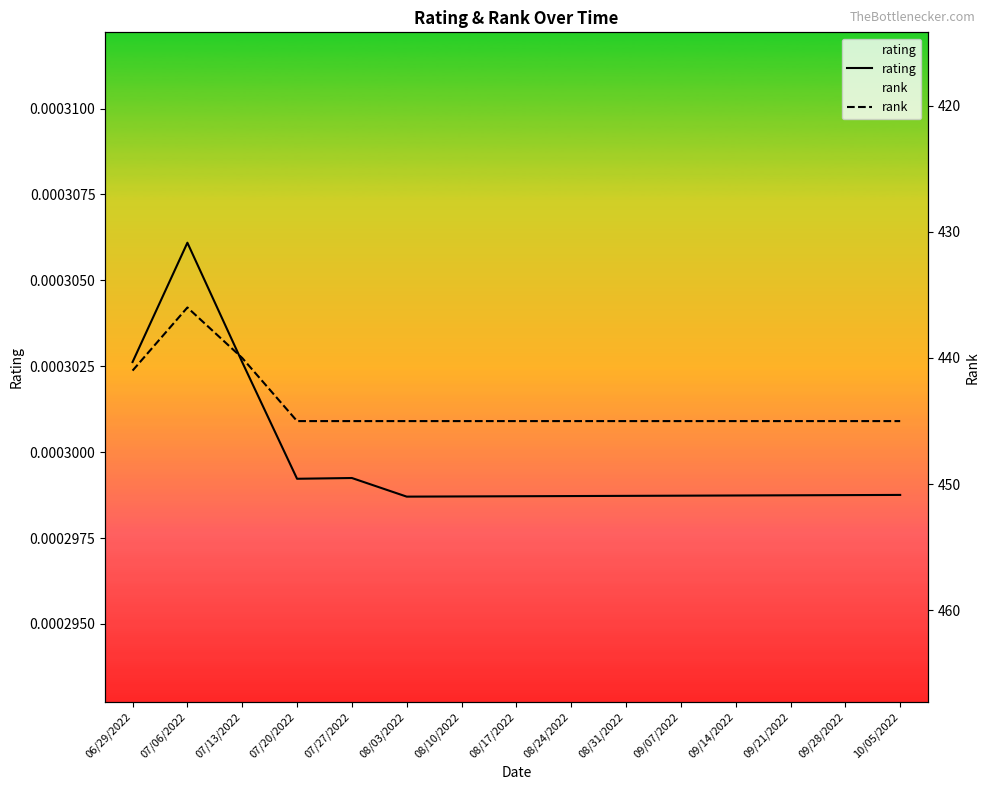

Which series has the largest range (max minus min)?

rank